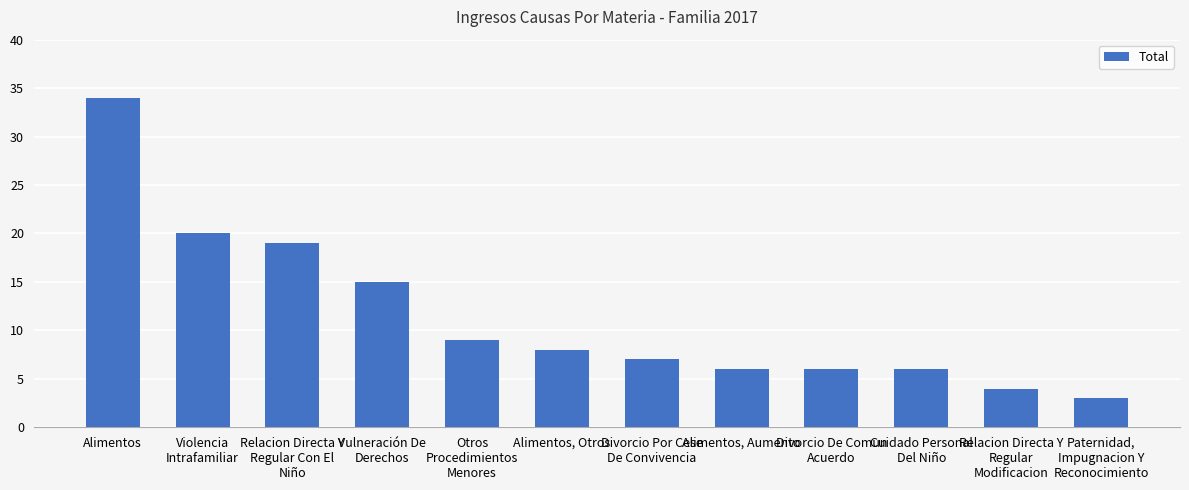

Which label corresponds to the largest value in the chart?

Alimentos